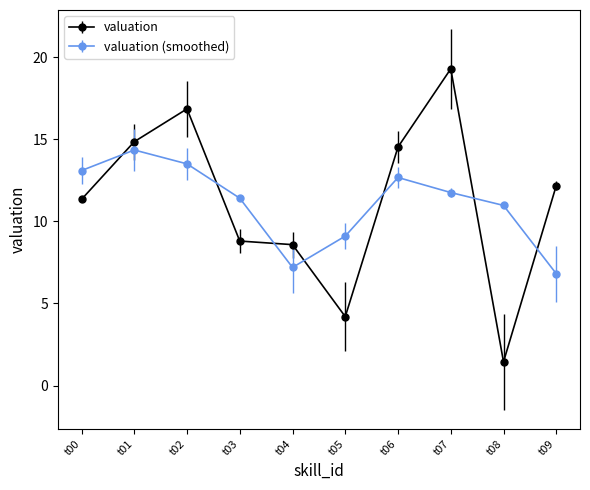

What is the difference between the highest and lowest values at t09?

5.4